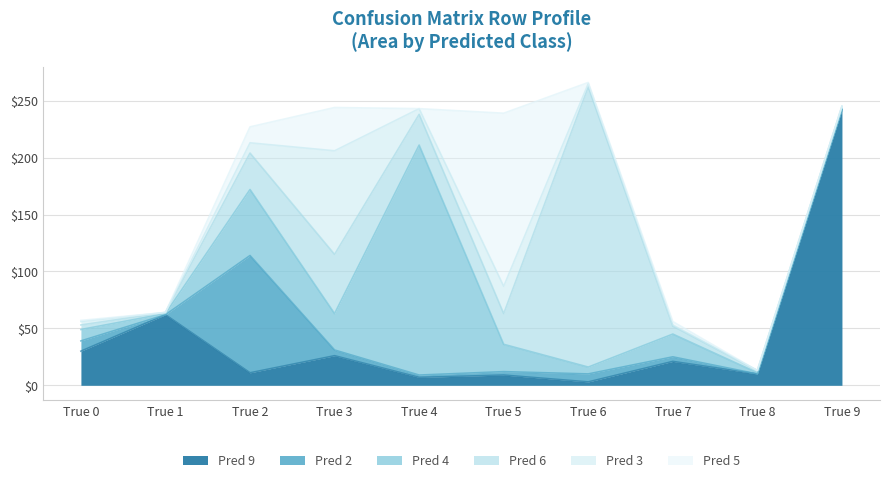

What is the difference between the highest and lowest values at True 9?

242